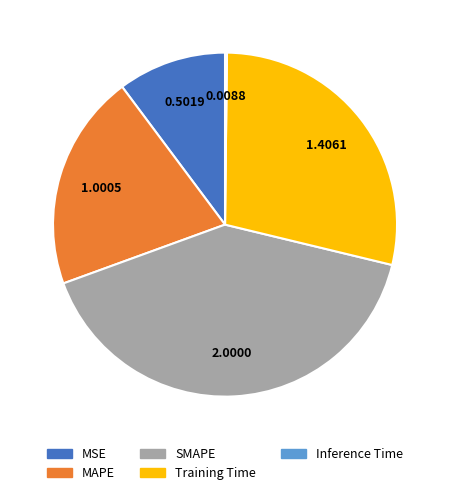

Which slice is the largest?

SMAPE